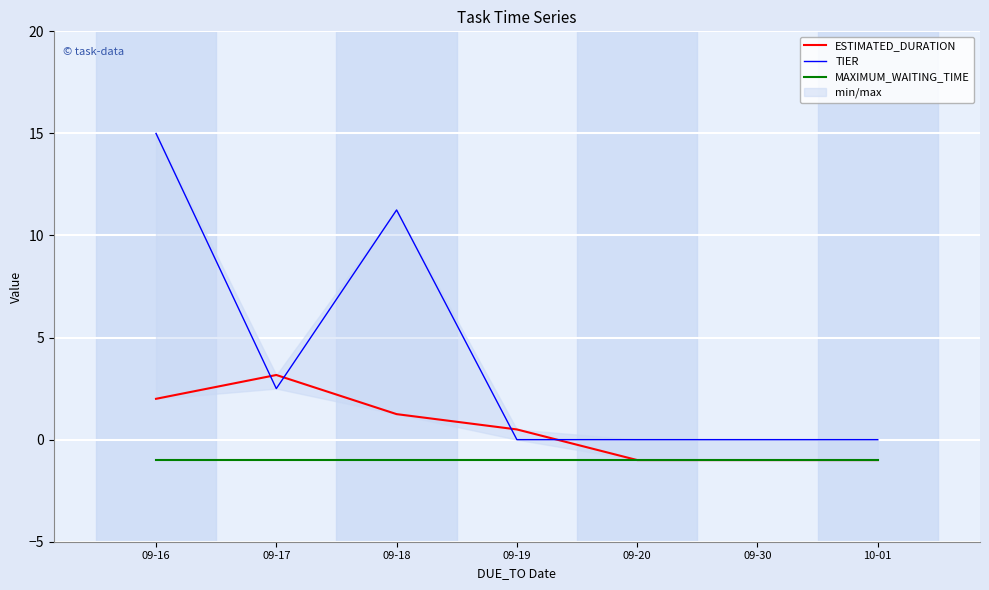

Rank the series by their average value, from highest to lowest.

TIER, ESTIMATED_DURATION, MAXIMUM_WAITING_TIME